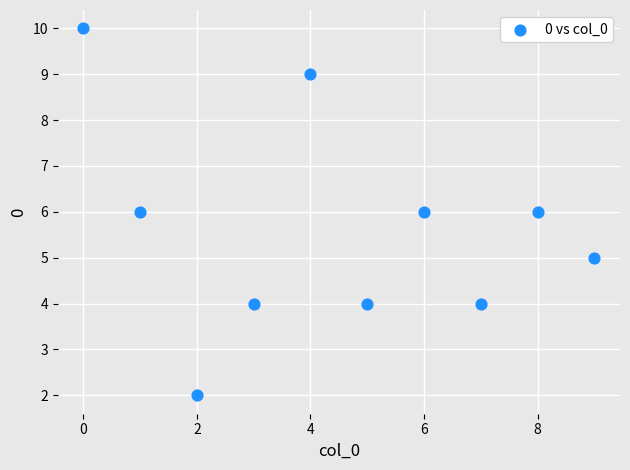

What is the range of Y values (max minus min)?

8